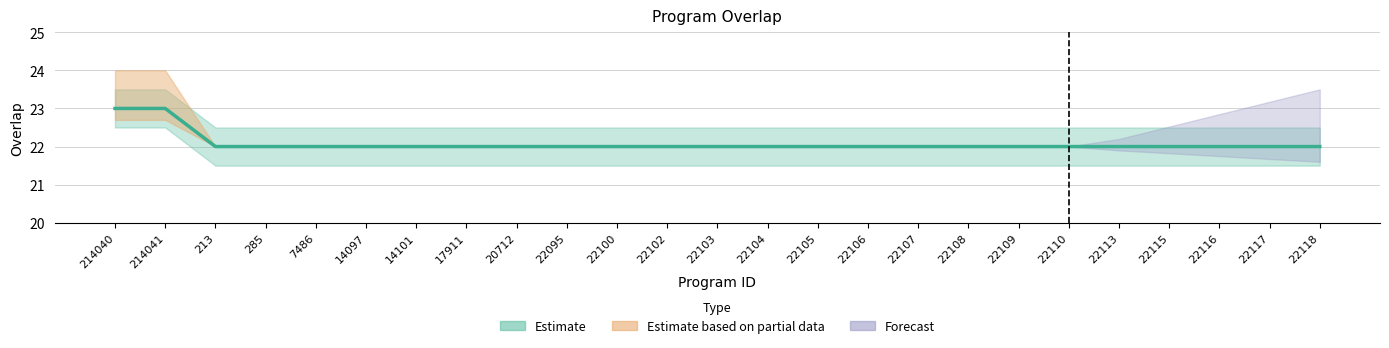

What is the ratio of the value at 22100 to the value at 22108?

1.0